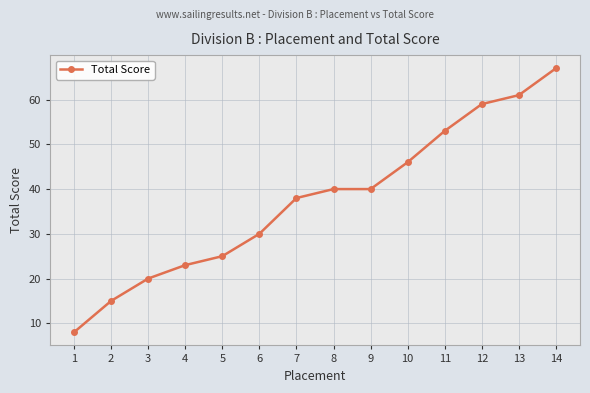

Reading left to right, extract all data points from this chart.

8	15	20	23	25	30	38	40	40	46	53	59	61	67